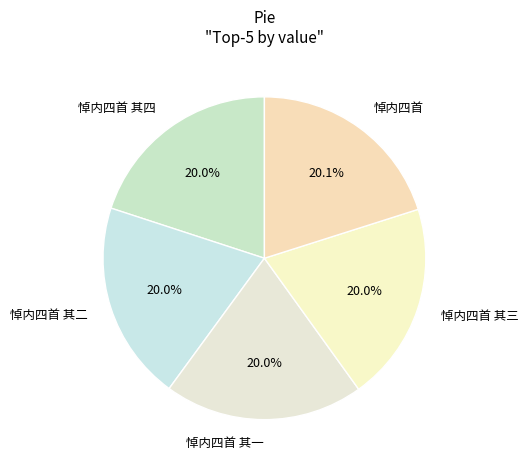

How many slices are in this pie chart?

5